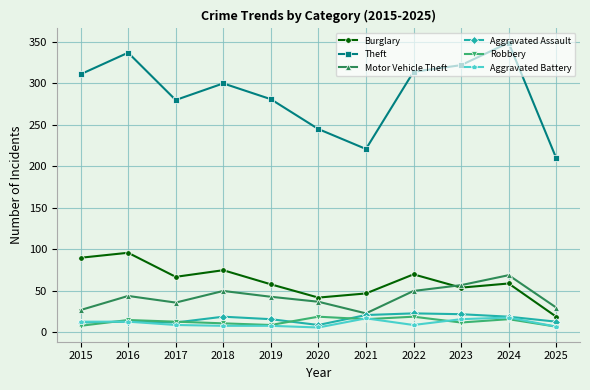

Is this an area chart (filled region under the line)?

No